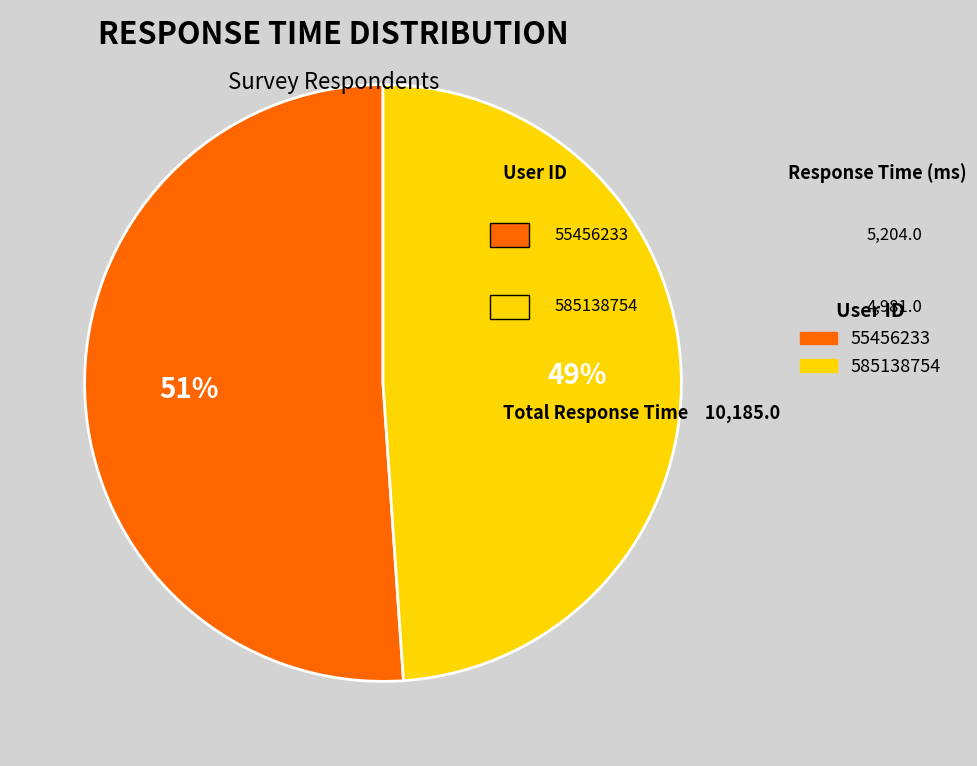

Is it true that 585138754 is 49% of the pie?

True